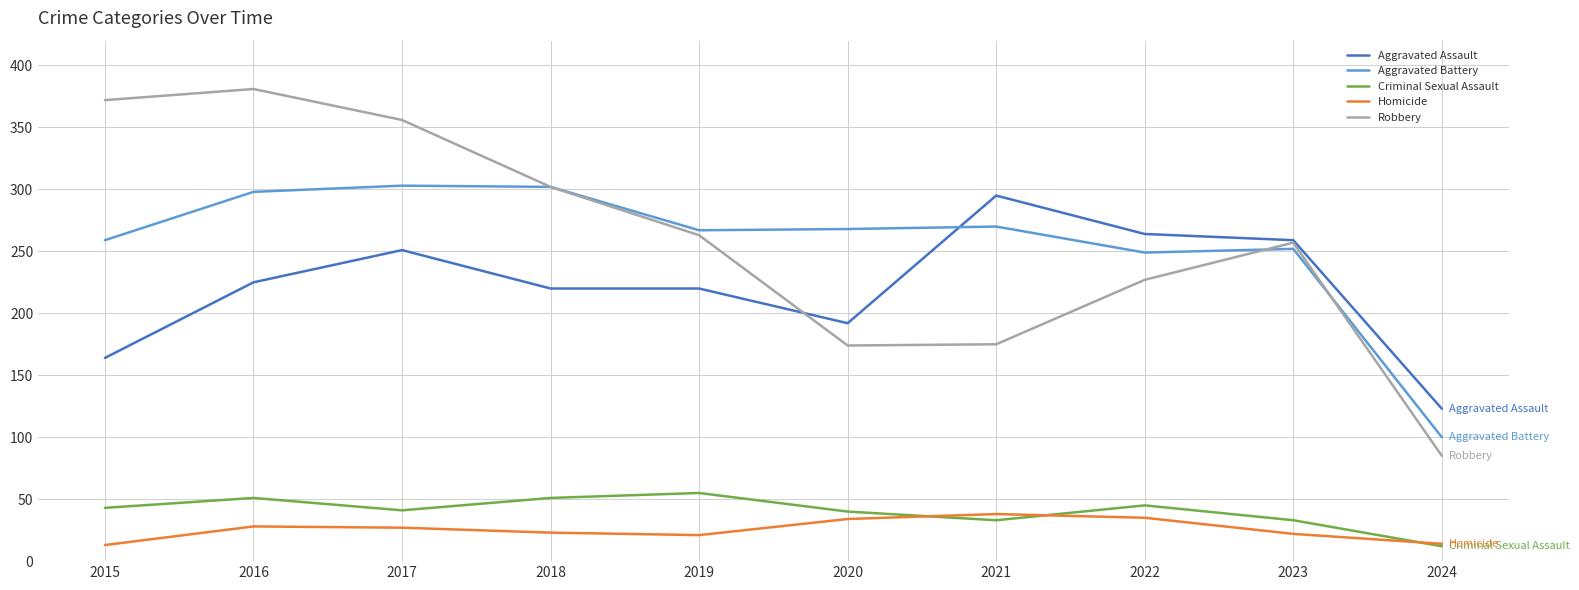

What is the highest value of the Homicide series?

38